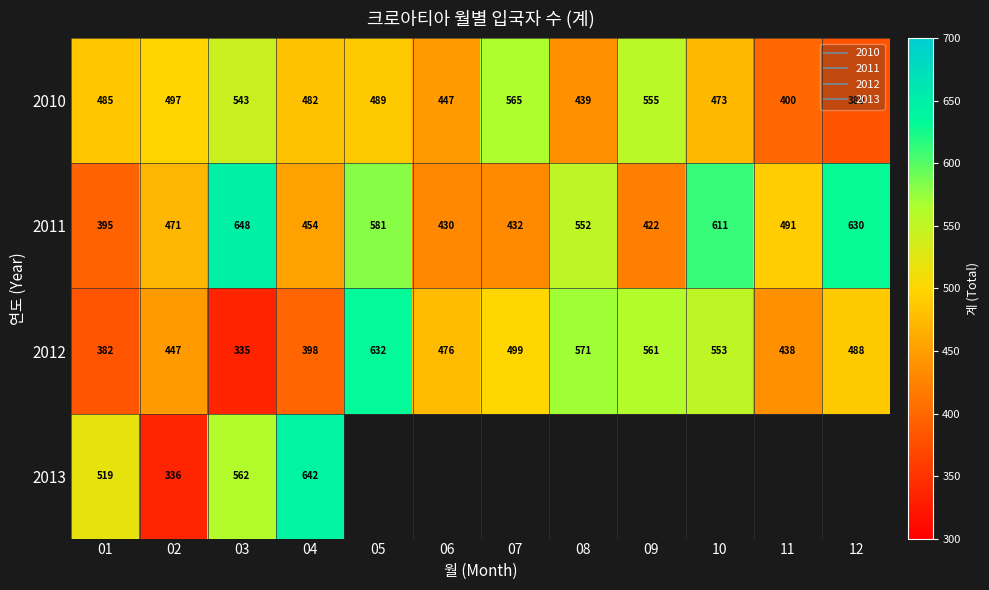

Read the 2010 value at 05.

489.0